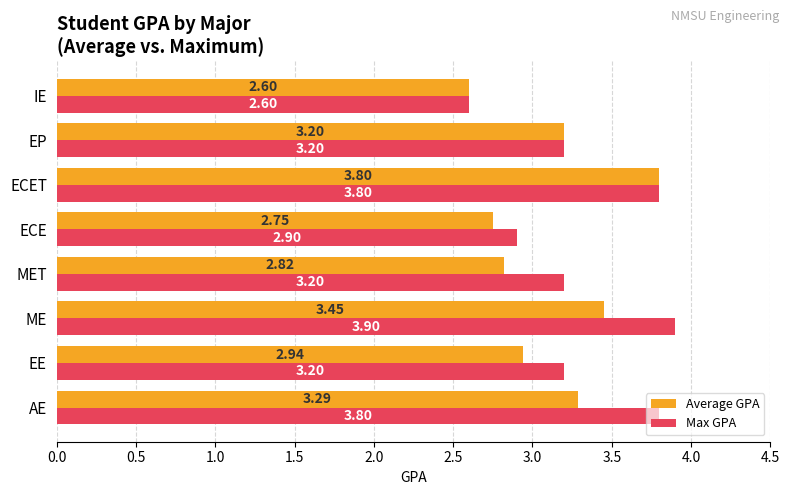

Which category has the lowest value in the Average GPA series?

IE